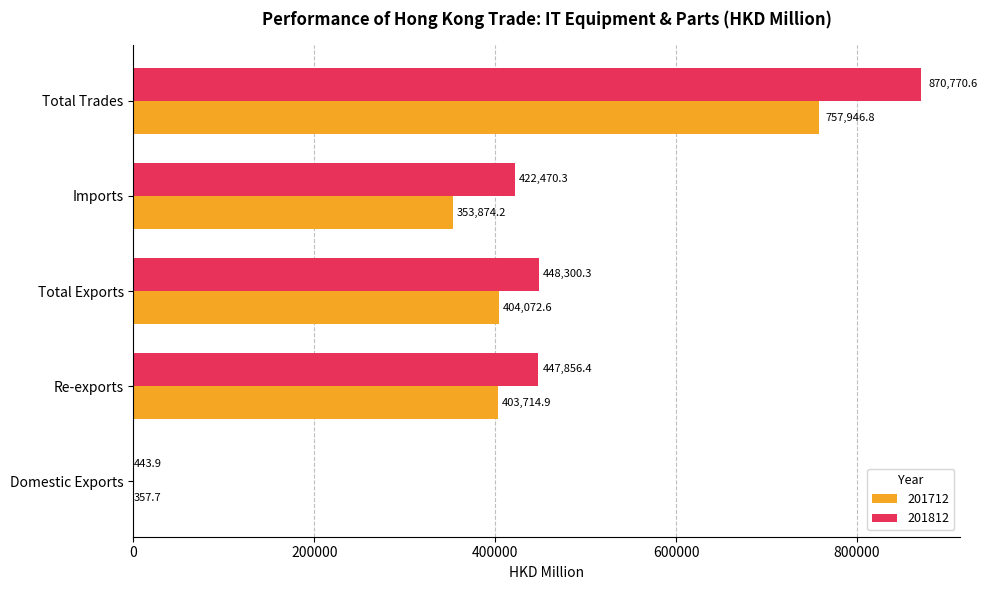

At which label does 201712 reach its peak?

Total Trades